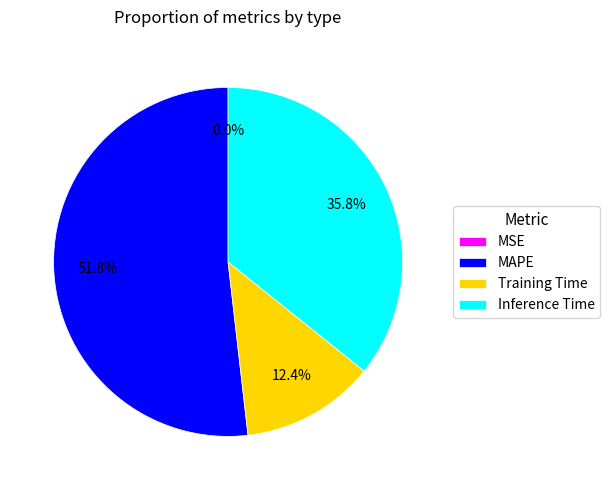

What percentage is the MAPE slice, to the nearest percent?

52%